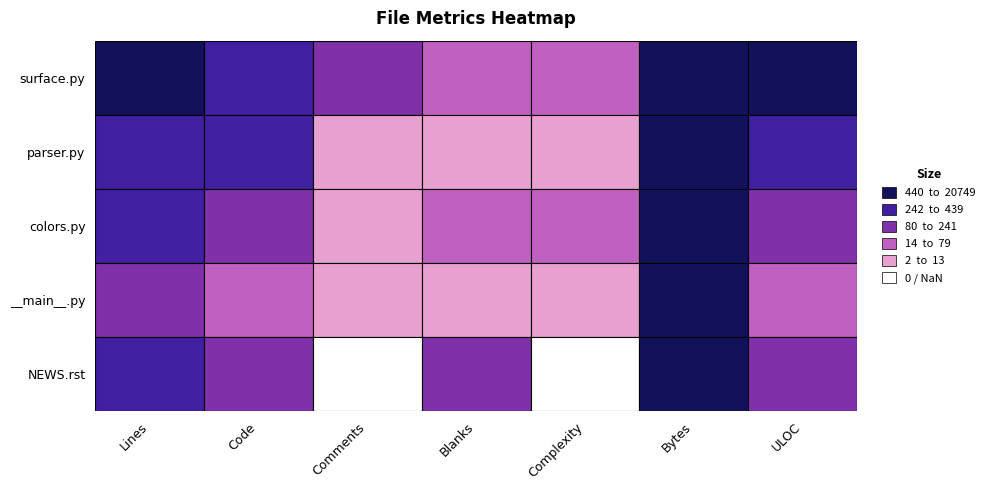

Is it true that surface.py equals 13639 at Bytes?

False